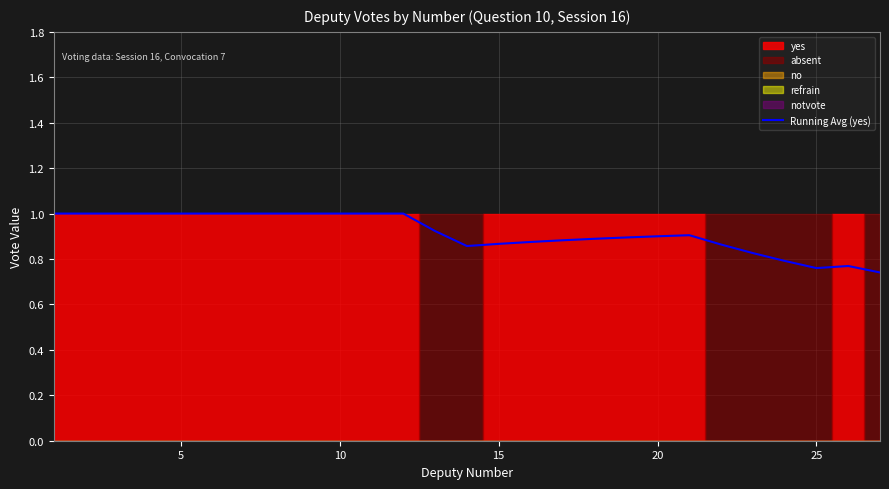

What is the maximum value shown in the chart?

1.0